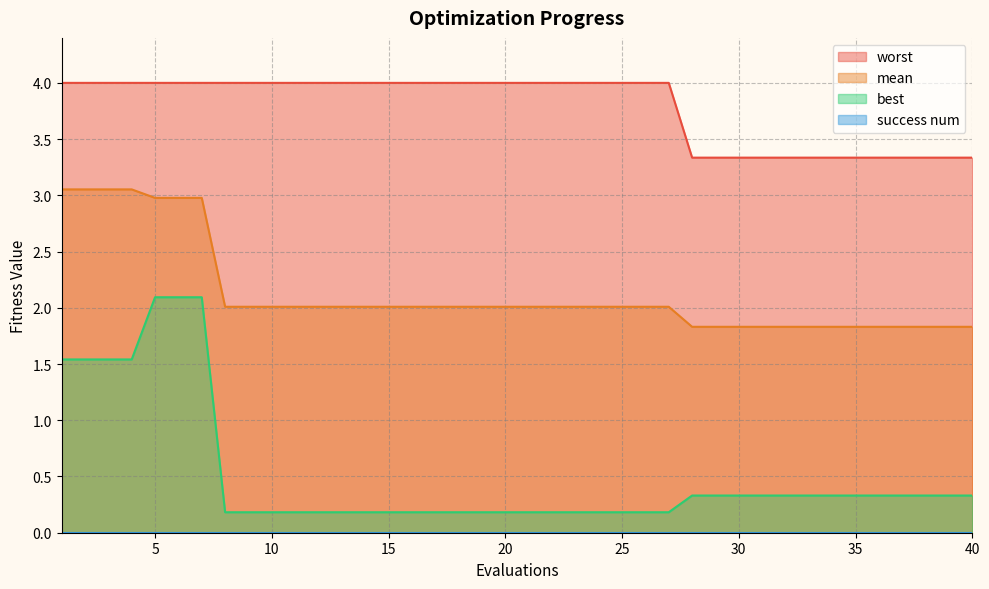

What is the sum of all best values?

20.4